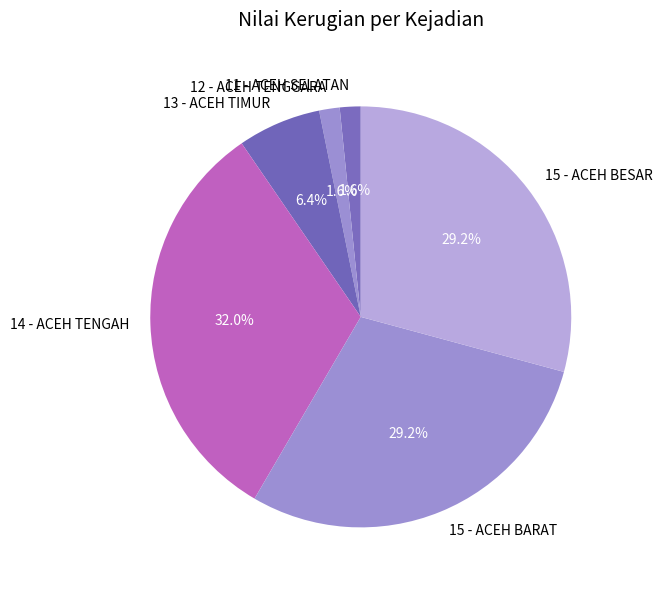

Combined, do 12 - ACEH TENGGARA and 13 - ACEH TIMUR account for over 50%?

No